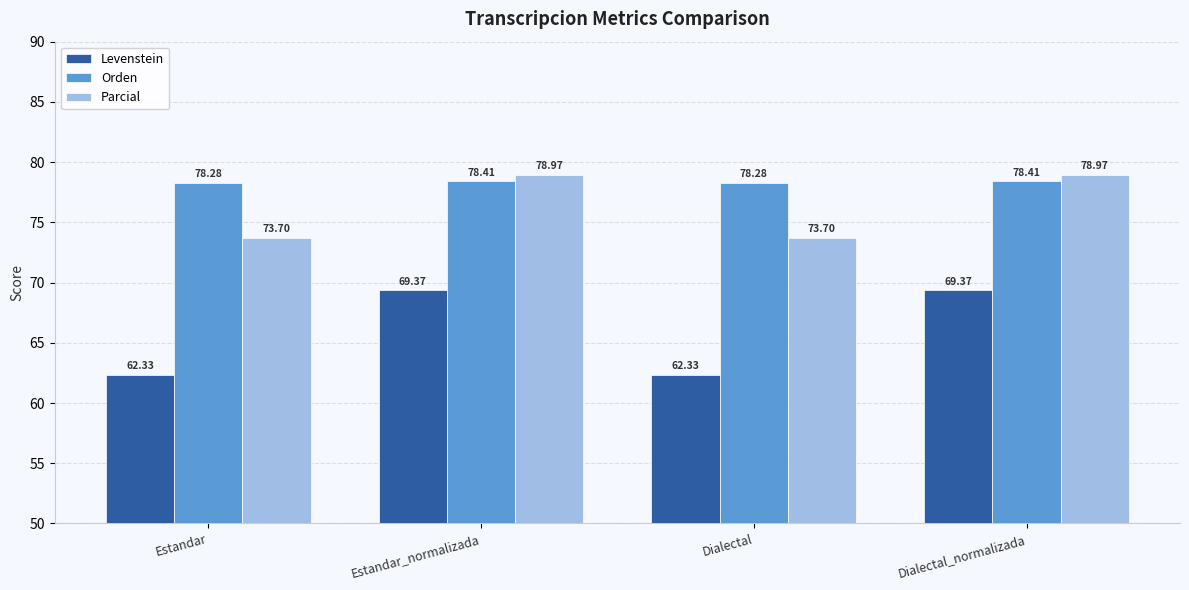

What is the difference between the second highest and second lowest values in the Orden series?

0.1